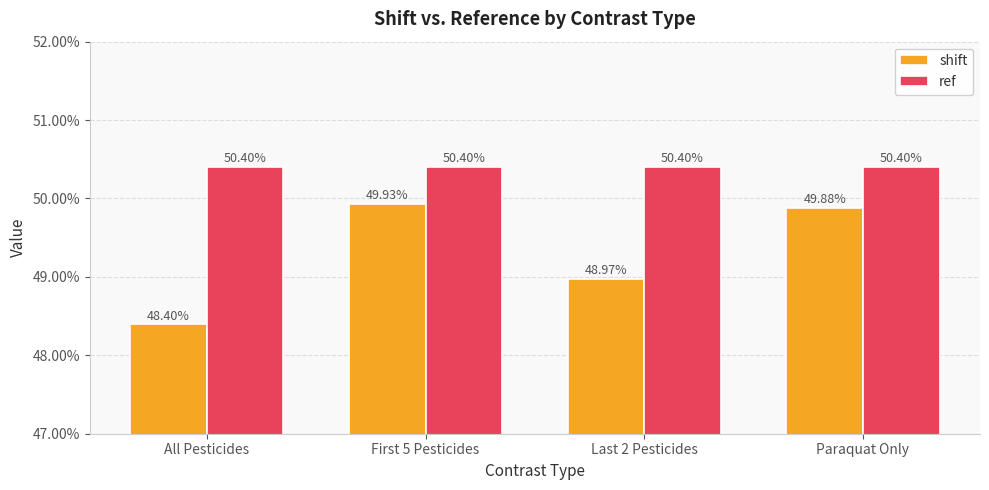

Reading left to right, what are all the values shown in this chart?

shift: 0.5	0.5	0.5	0.5
ref: 0.5	0.5	0.5	0.5